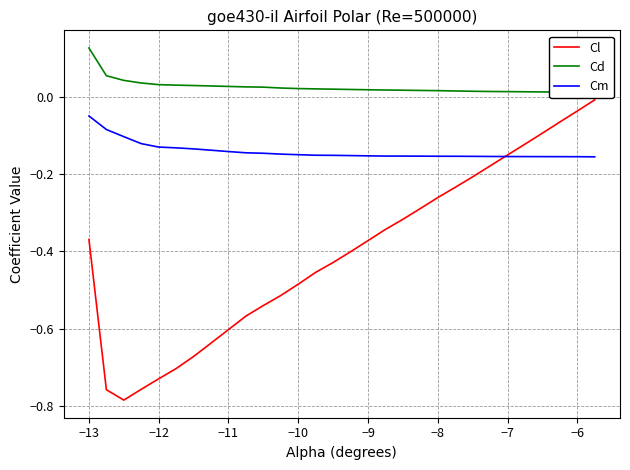

True or false: Cl and Cd intersect in this chart.

False